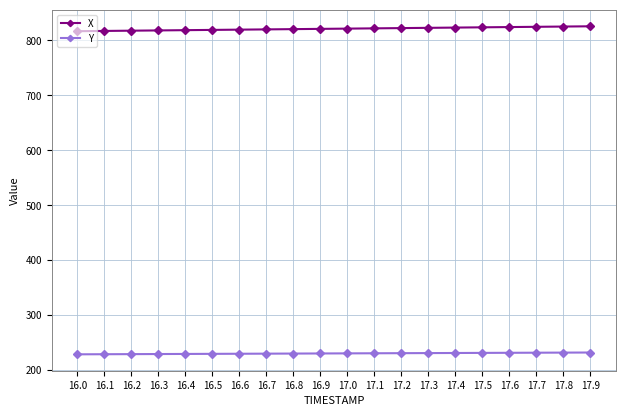

Is it true that X equals 820.6 at 16.8?

True